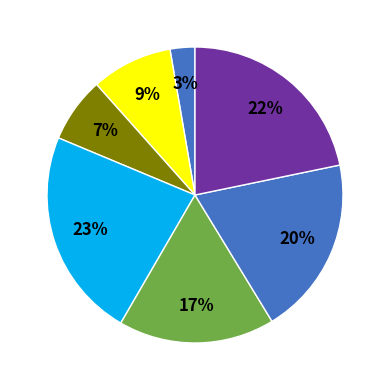

To the nearest percent, what is the average slice percentage?

14%